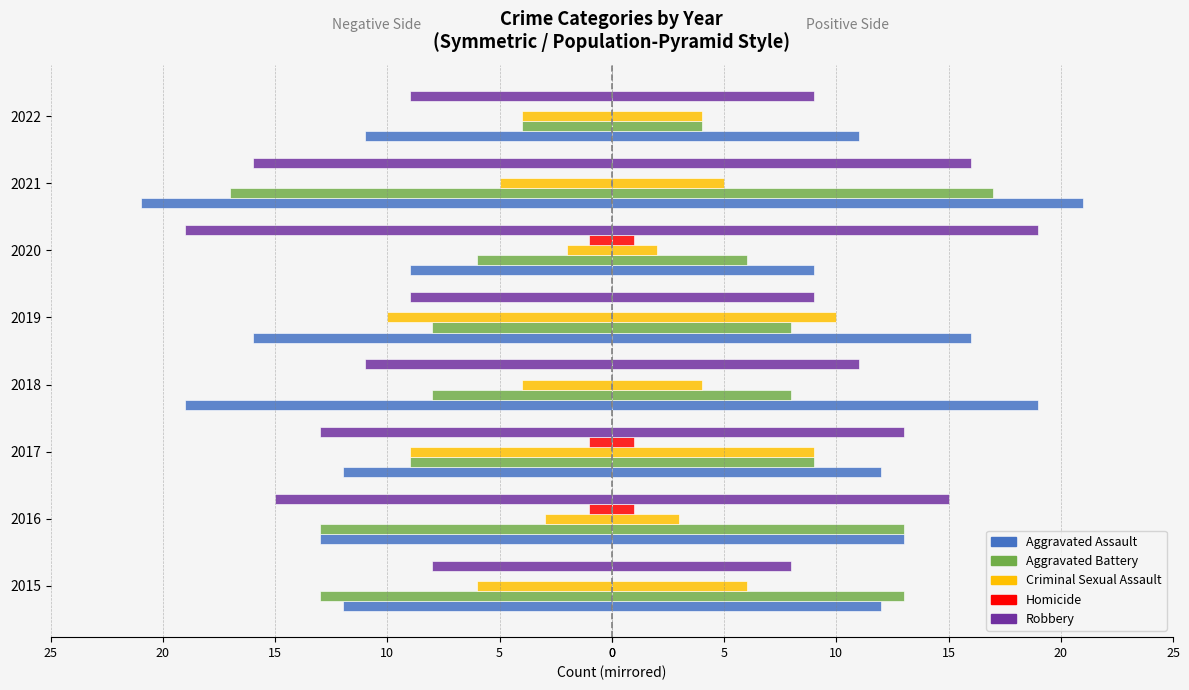

Between 2022 and 2016, which is larger?

2022